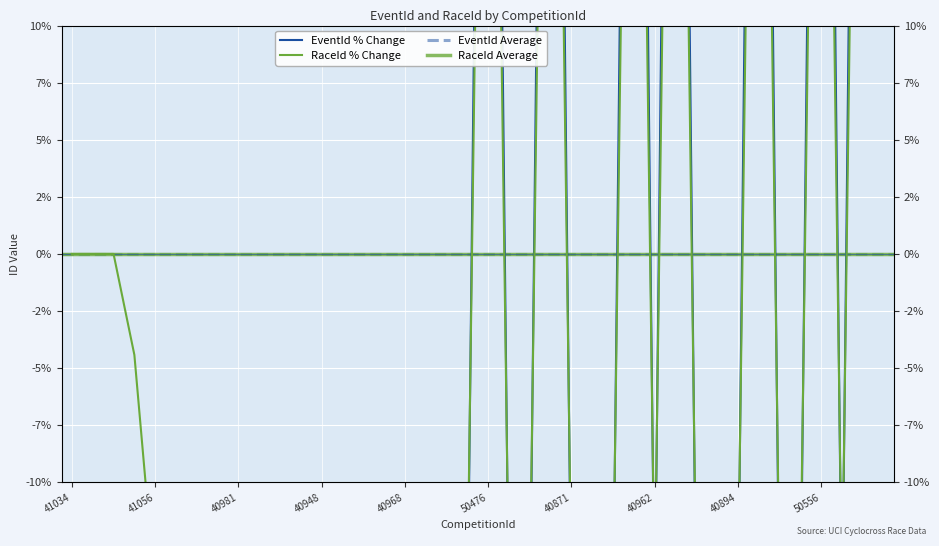

Approximately how many times larger is the value at 40916 compared to 50477?

1.0